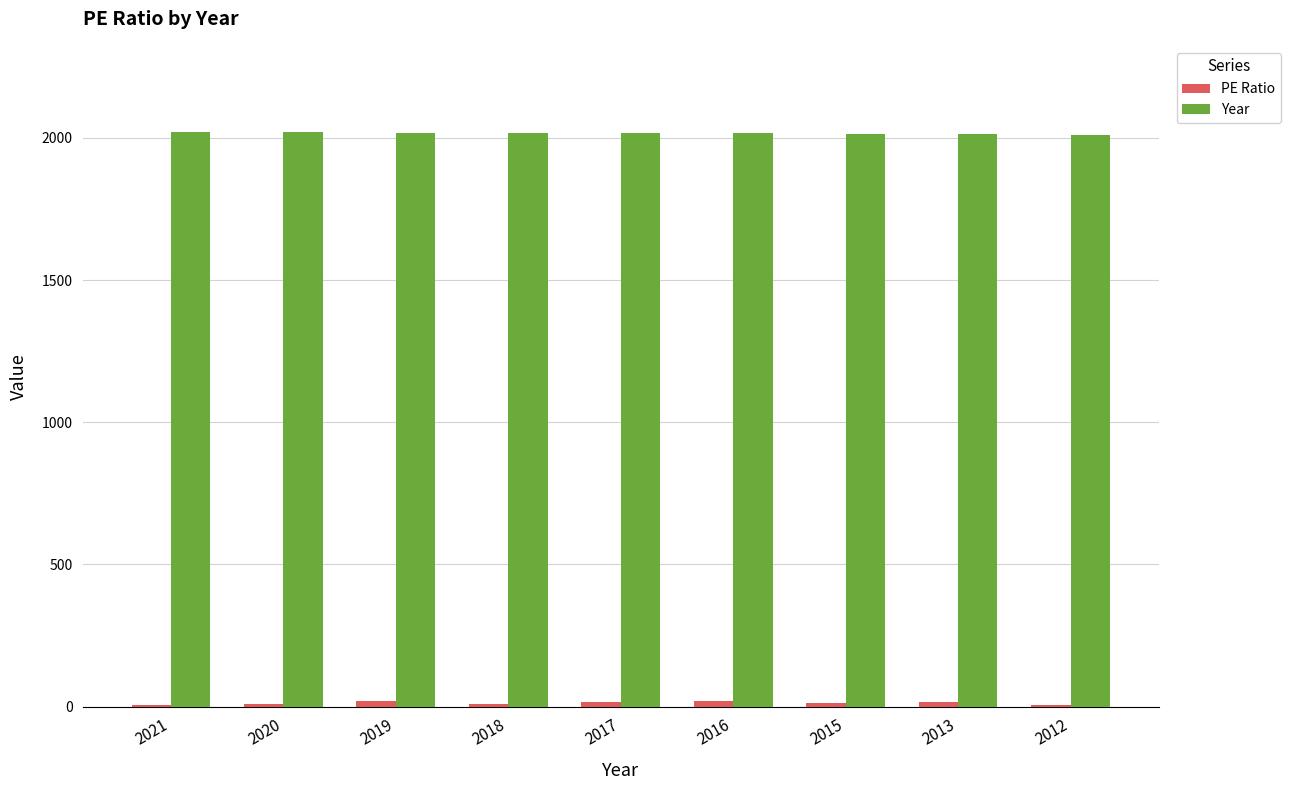

True or false: Year has a value of 622.9 at 2018.

False